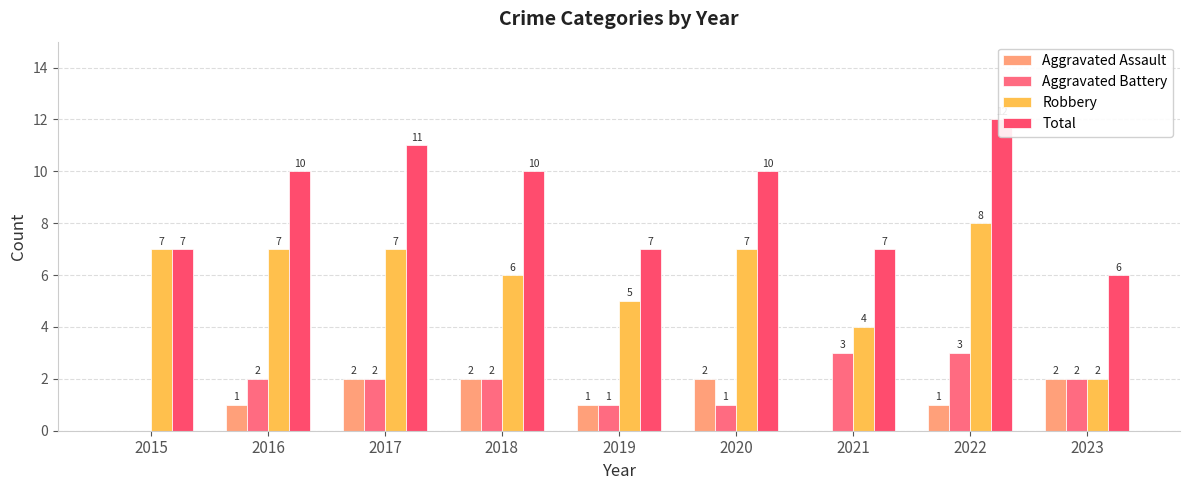

What is the sum of all Robbery values?

53